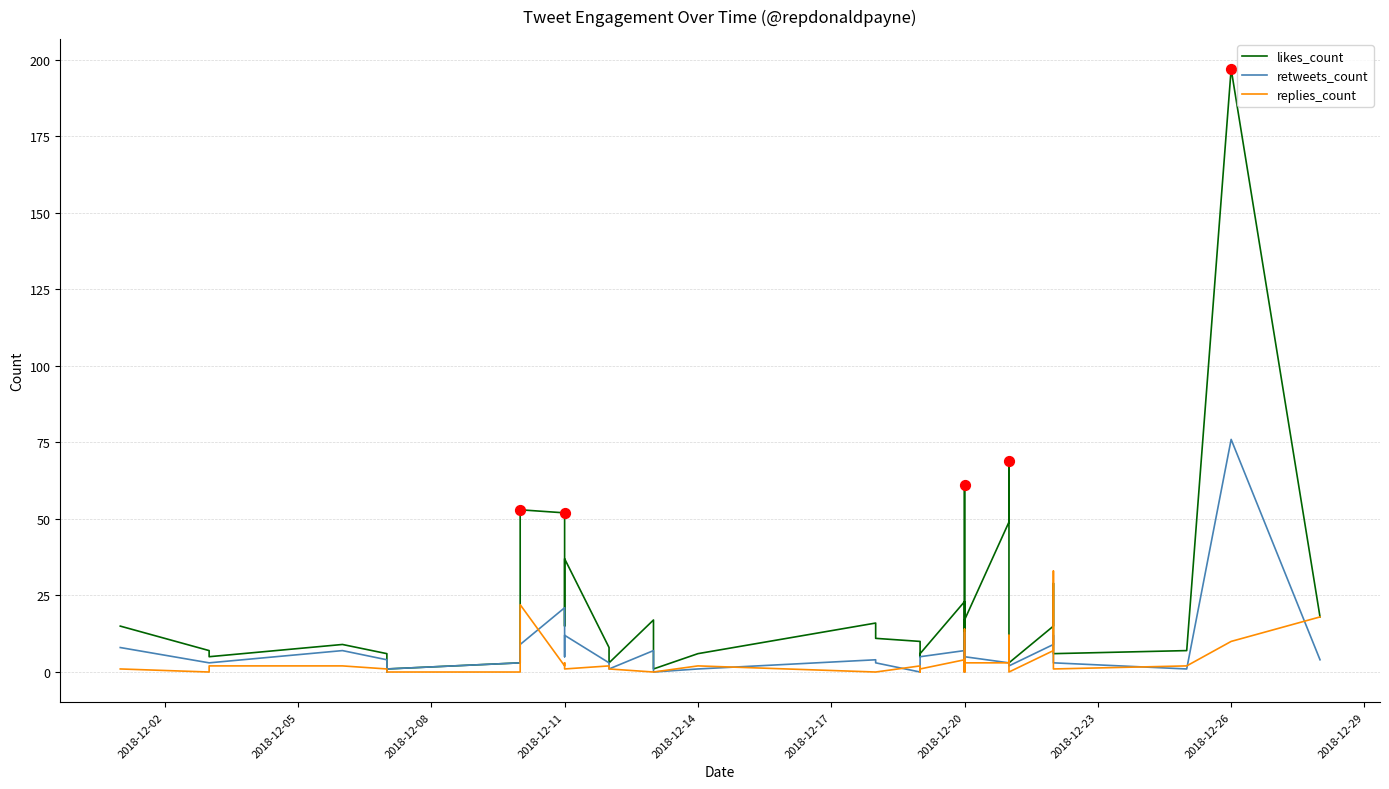

Which series has the largest Y range (max minus min)?

likes_count